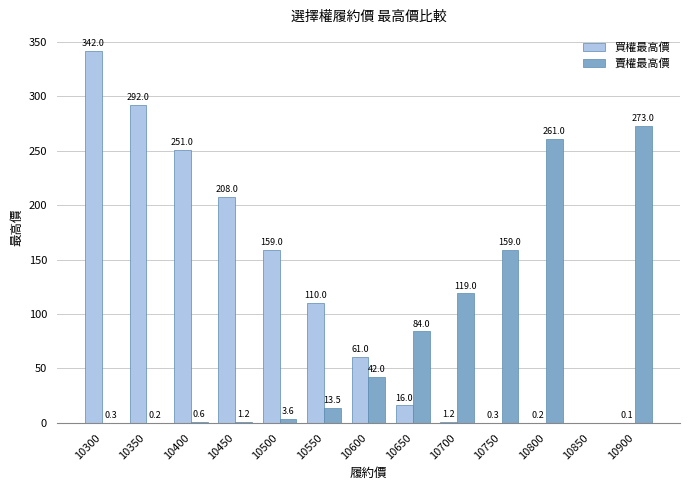

Which series has the largest total across all categories?

買權最高價